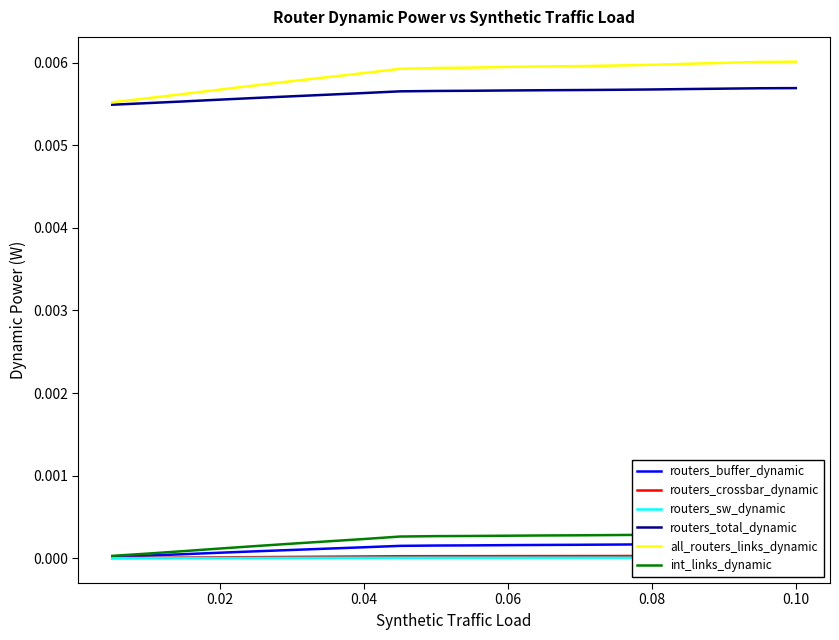

Is the value of all_routers_links_dynamic at 0.04 greater than the value of routers_total_dynamic at 0.08?

Yes